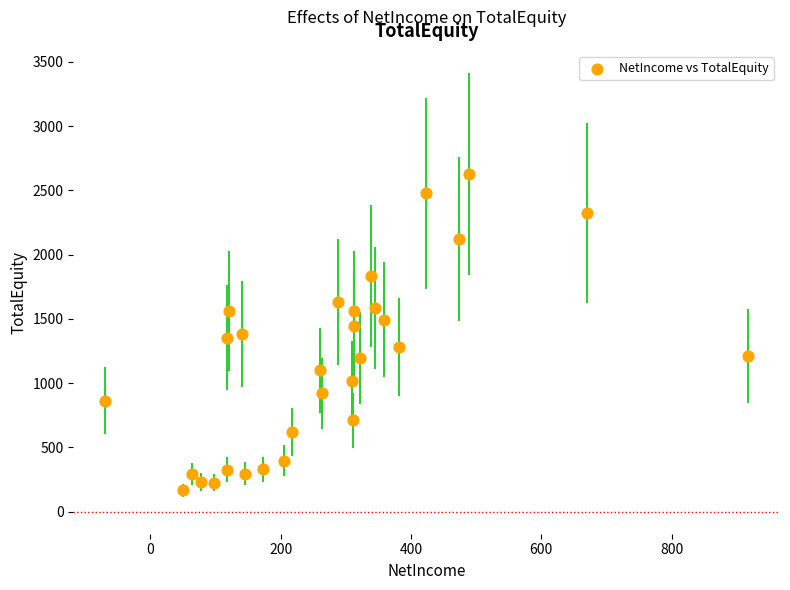

What is the range of Y values (max minus min)?

2457.1